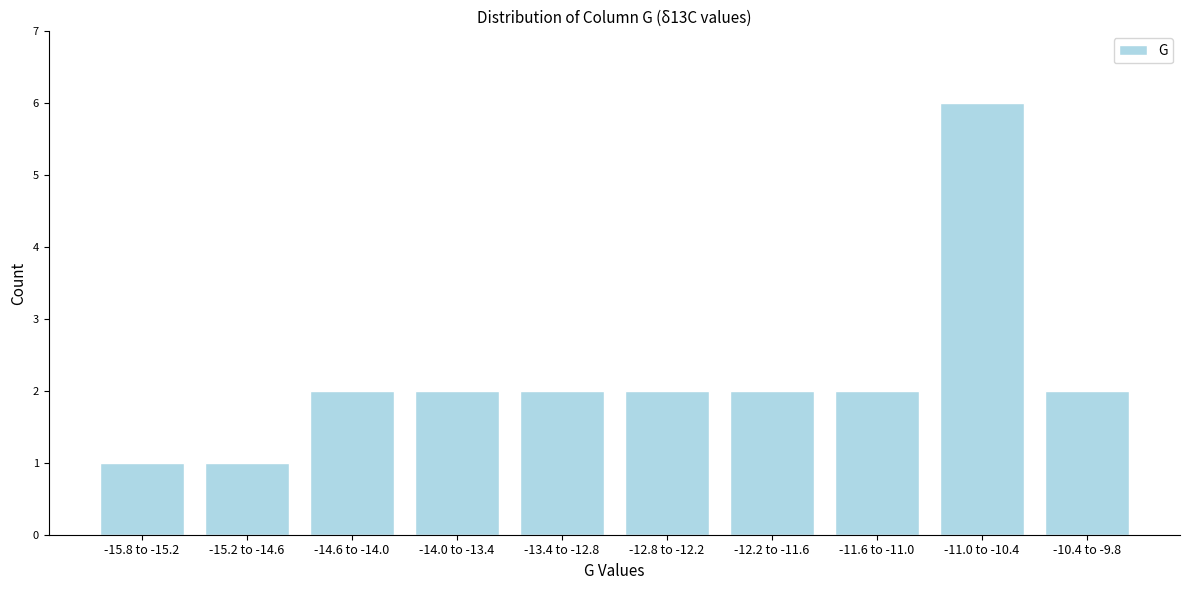

Reading right to left, list all the values displayed in this chart.

2	6	2	2	2	2	2	2	1	1